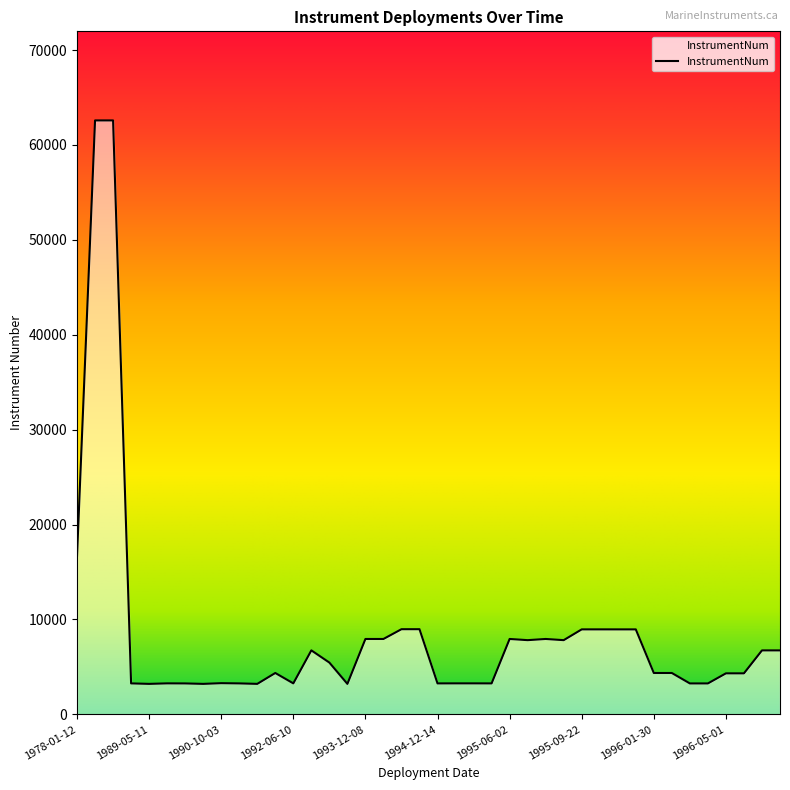

Does the chart display data point markers on the line(s)?

No